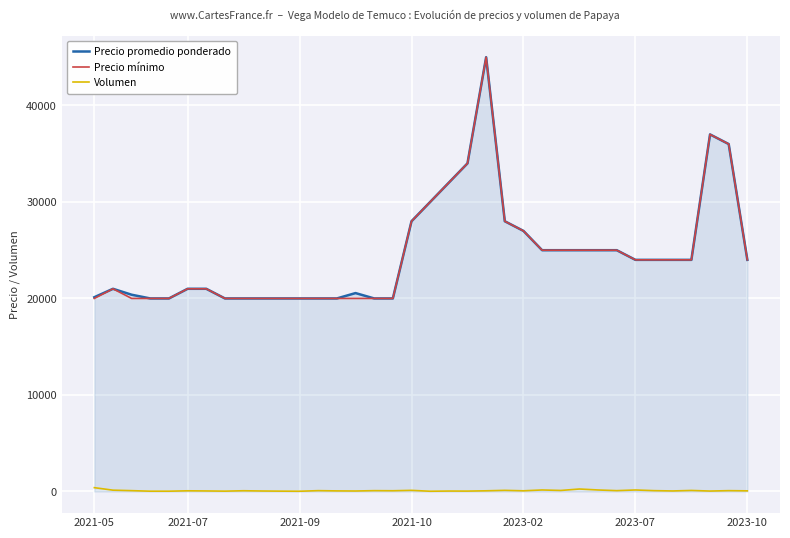

What is the greatest value displayed?

45000